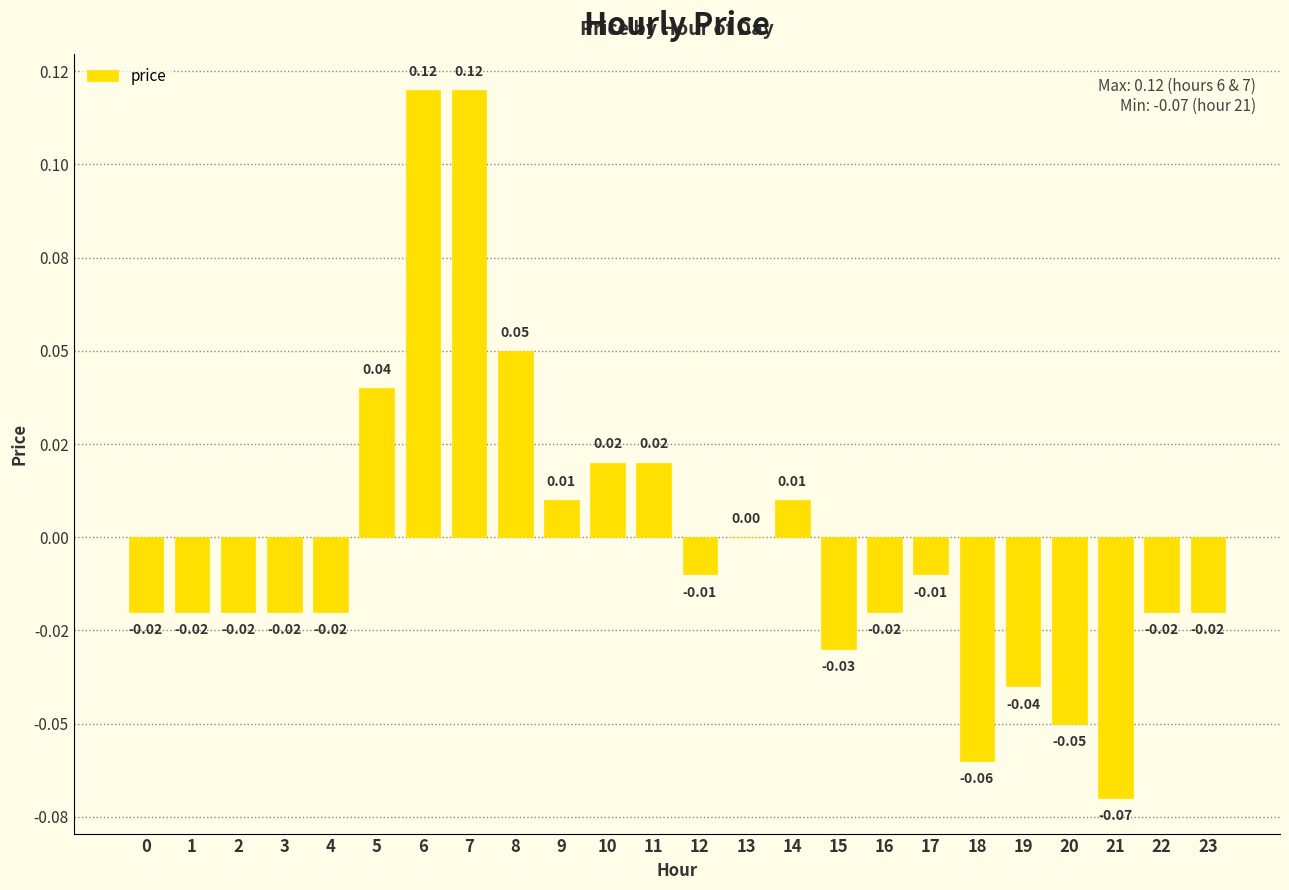

The value at 4 is -0.0. True or false?

False